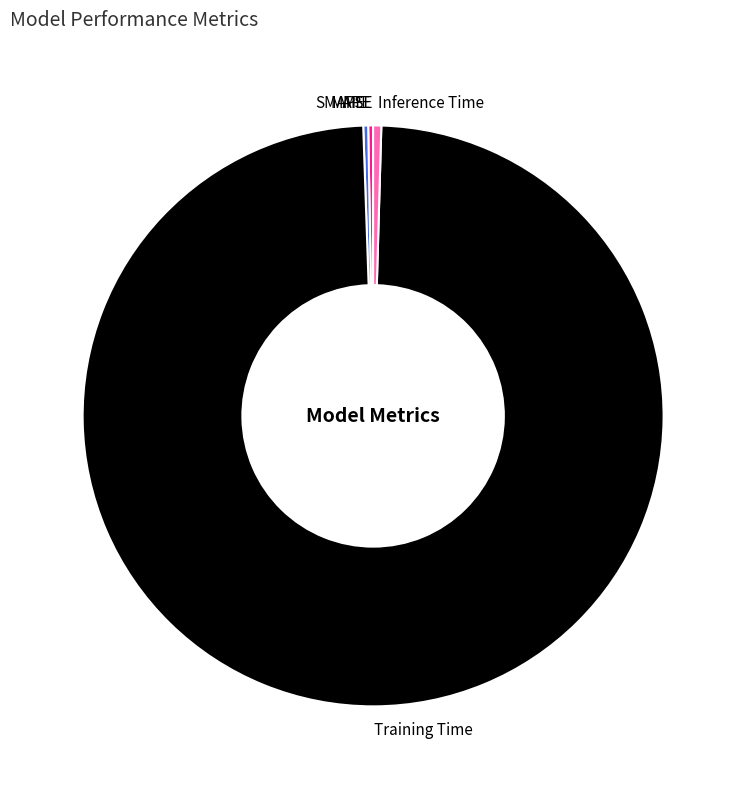

Combined, do Inference Time and Training Time account for over 50%?

Yes